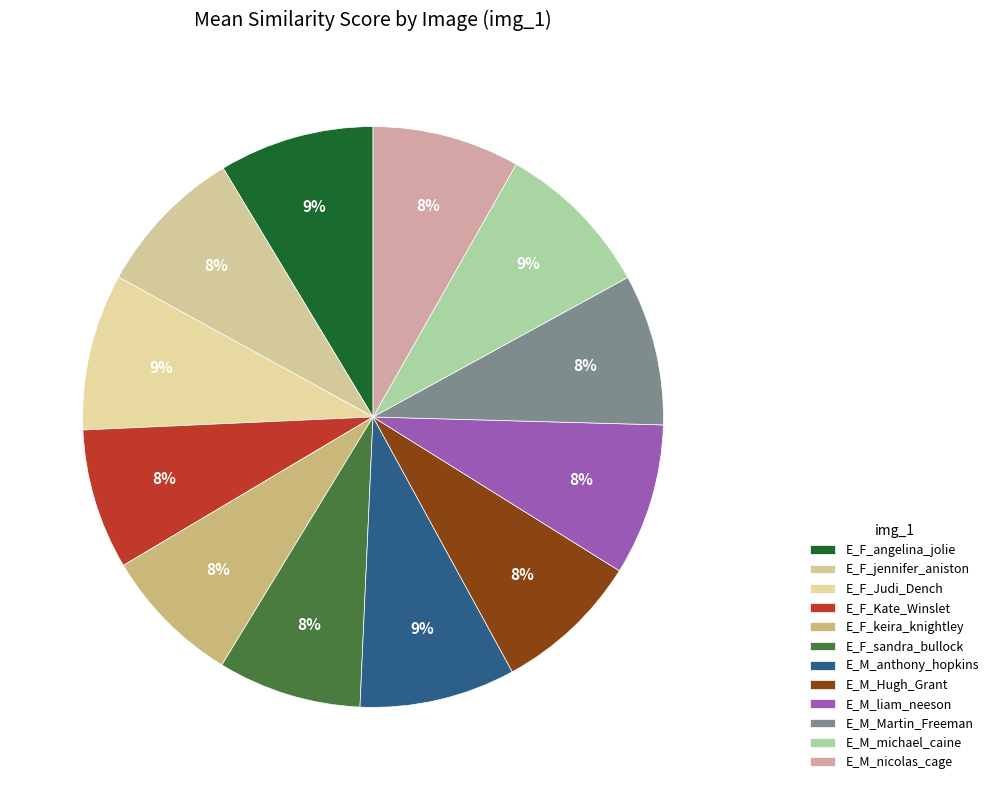

How many slices are in this pie chart?

12